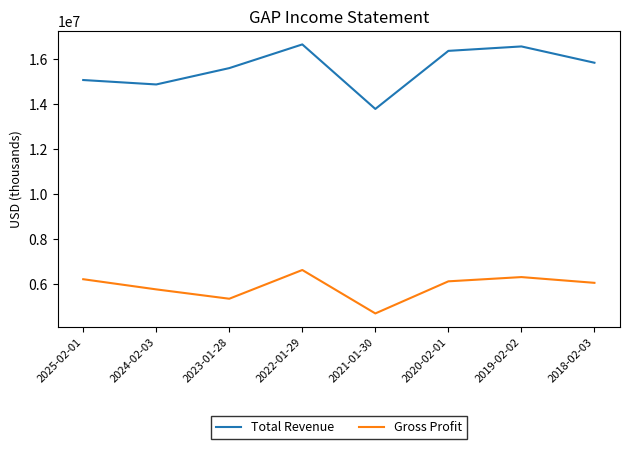

True or false: Gross Profit and Total Revenue intersect in this chart.

False